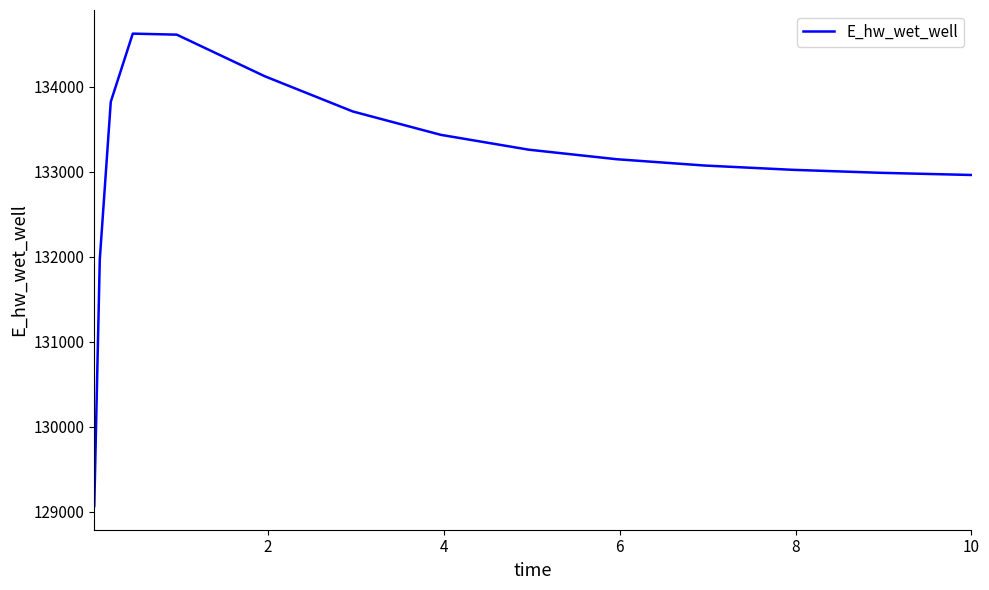

What is the greatest value displayed?

134623.8